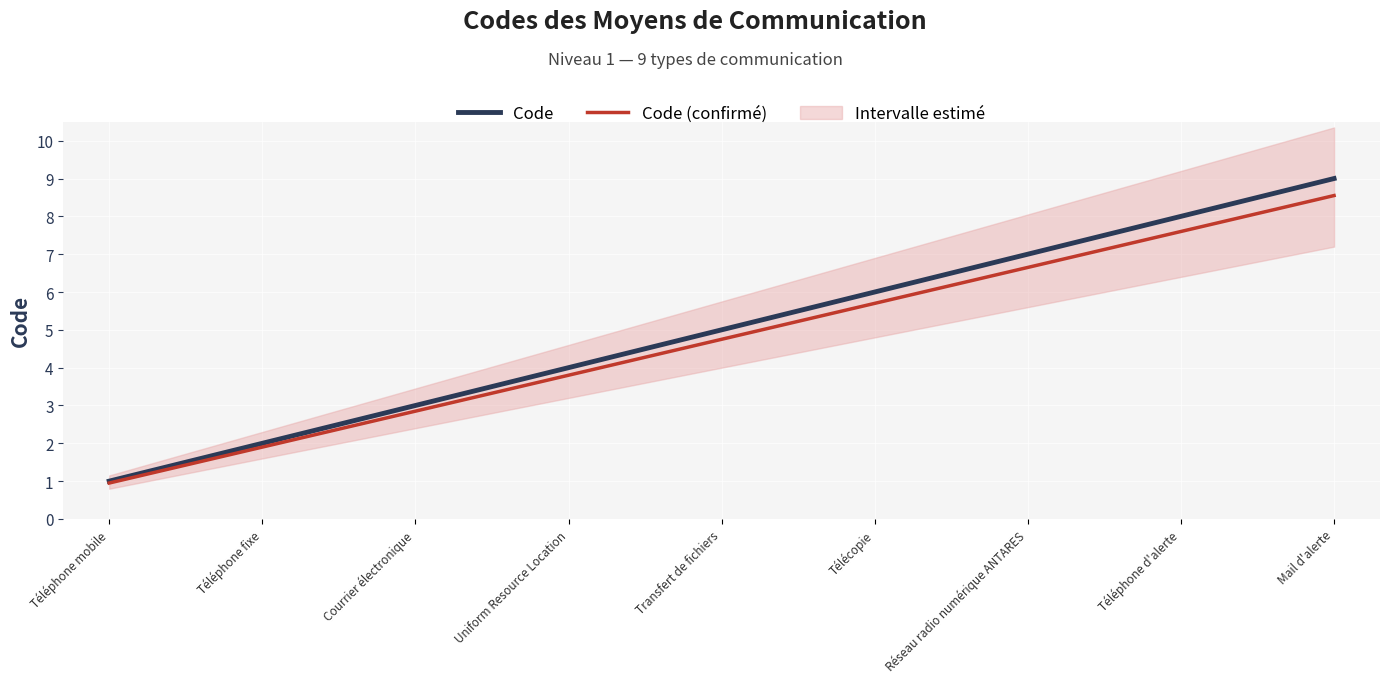

What is the sum of all Code values?

45.0